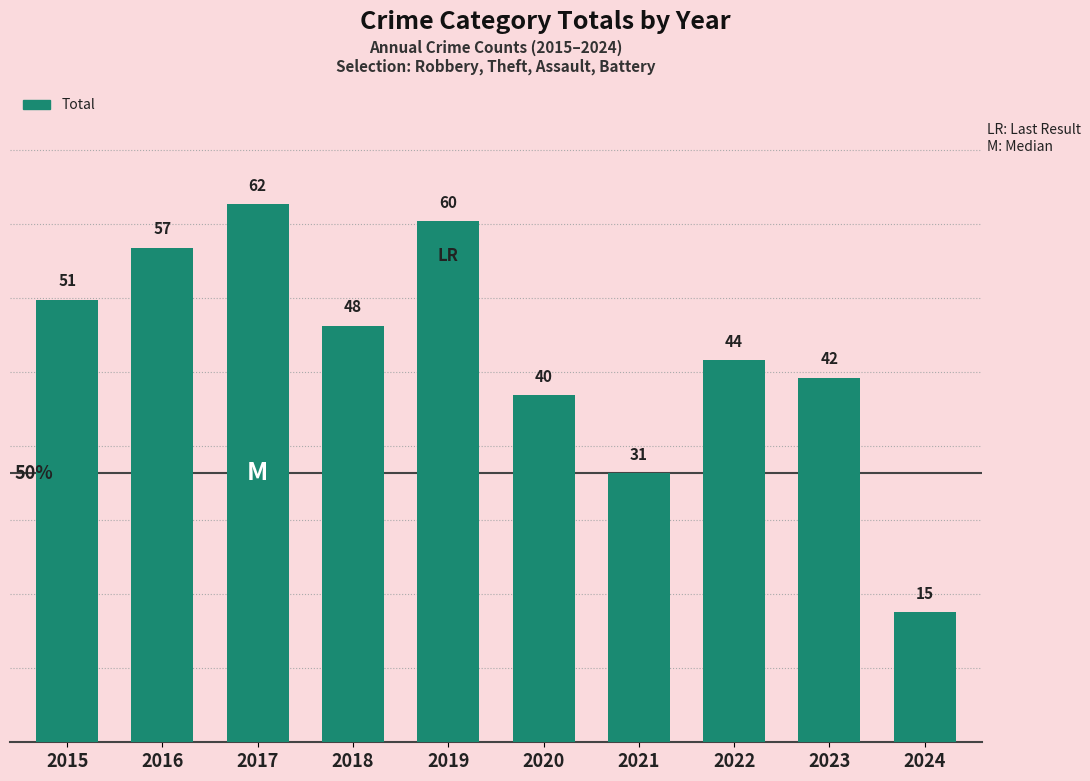

What is the value of the 4th bar from the left?

48